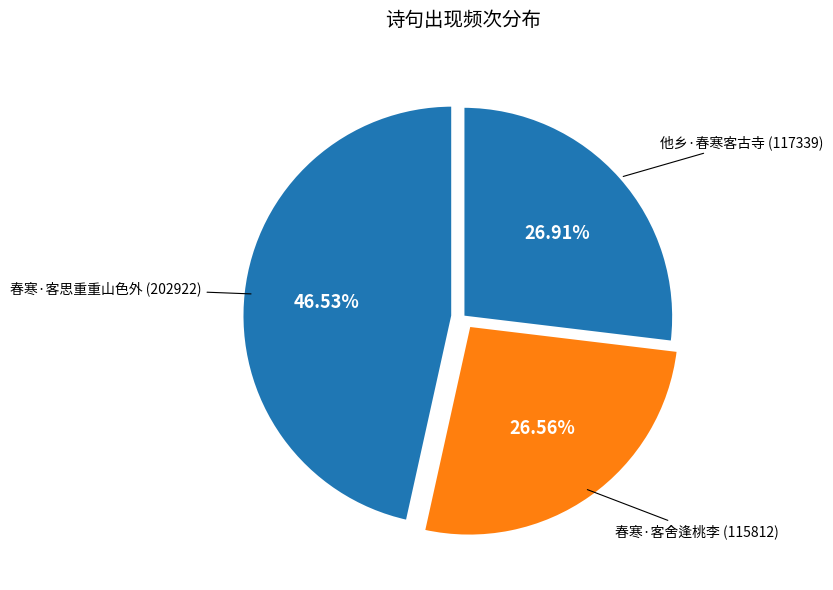

How many segments does this pie chart have?

3